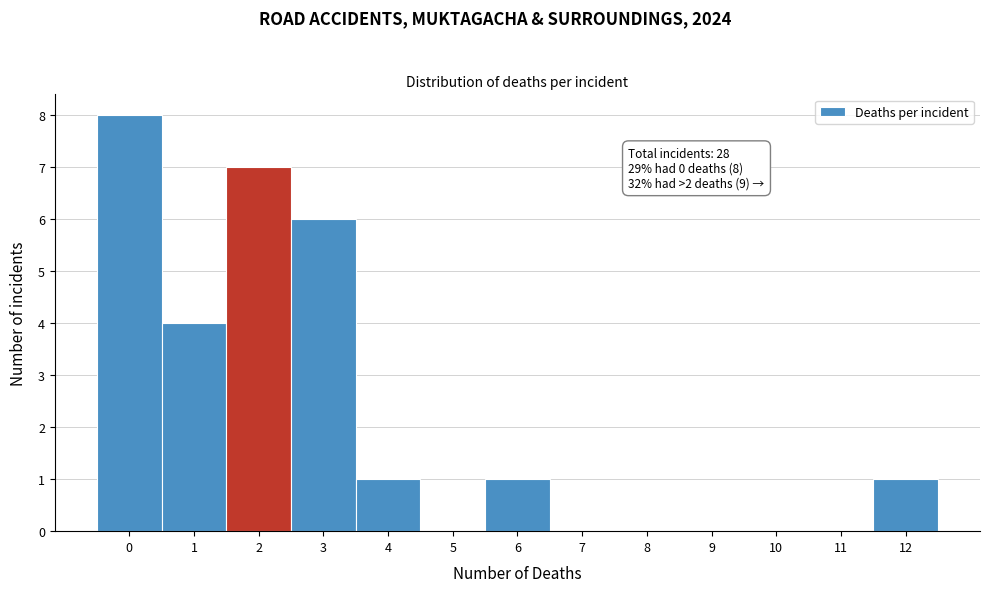

Over which range of the x-axis is the bar tallest?

-0.5 to 0.5